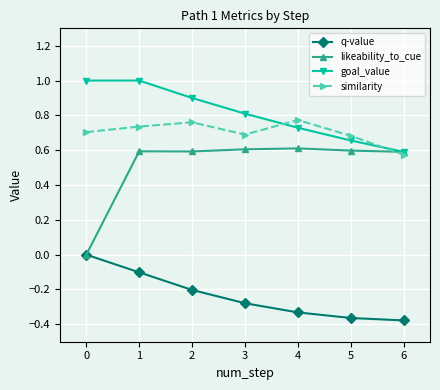

What is the spread (max minus min) of values at 1?

1.1